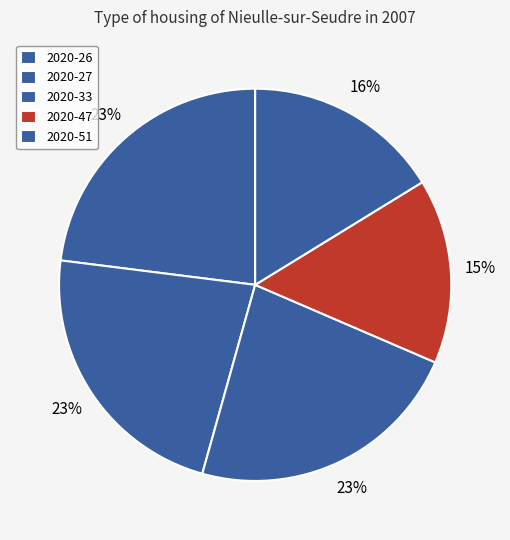

What percentage is the 2020-47 slice, to the nearest percent?

15%